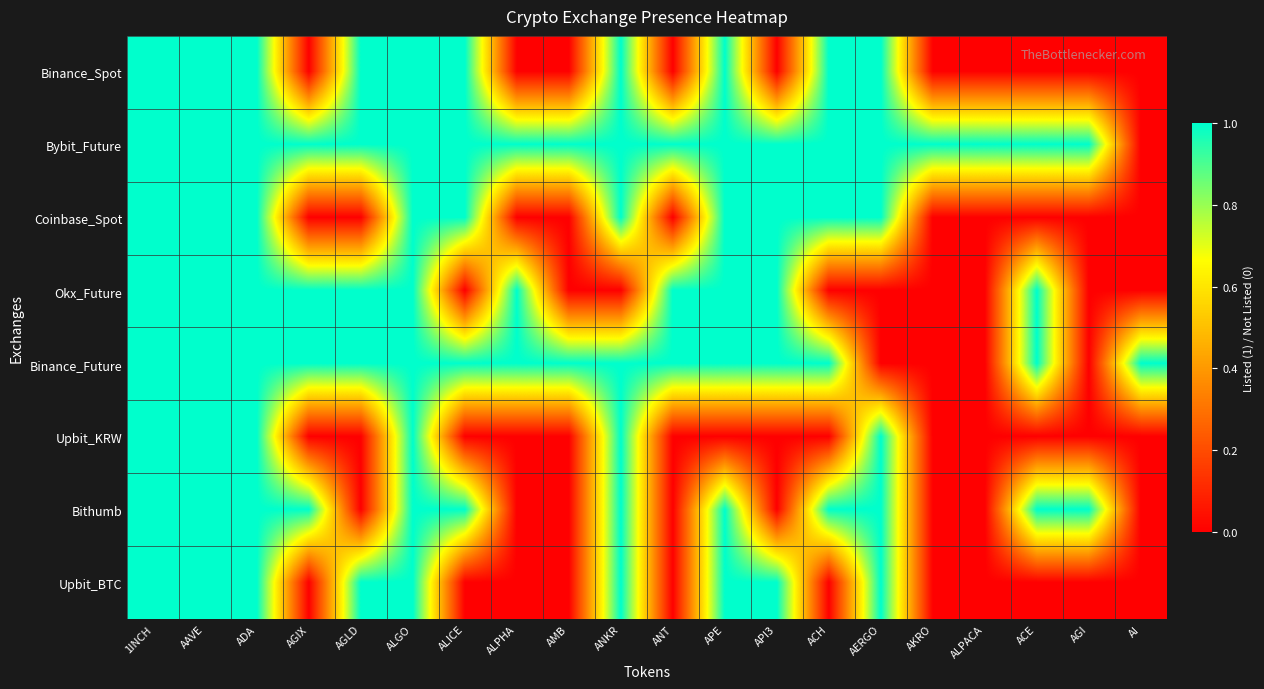

Reading right to left, extract all data points from this chart.

Binance_Spot: AI=0	AGI=0	ACE=0	ALPACA=0	AKRO=0	AERGO=1	ACH=1	API3=0	APE=1	ANT=0	ANKR=1	AMB=0	ALPHA=0	ALICE=1	ALGO=1	AGLD=1	AGIX=0	ADA=1	AAVE=1	1INCH=1
Bybit_Future: AI=0	AGI=1	ACE=1	ALPACA=1	AKRO=1	AERGO=1	ACH=1	API3=1	APE=1	ANT=1	ANKR=1	AMB=1	ALPHA=1	ALICE=1	ALGO=1	AGLD=1	AGIX=1	ADA=1	AAVE=1	1INCH=1
Coinbase_Spot: AI=0	AGI=0	ACE=0	ALPACA=0	AKRO=0	AERGO=1	ACH=1	API3=1	APE=1	ANT=0	ANKR=1	AMB=0	ALPHA=0	ALICE=1	ALGO=1	AGLD=0	AGIX=0	ADA=1	AAVE=1	1INCH=1
Okx_Future: AI=0	AGI=0	ACE=1	ALPACA=0	AKRO=0	AERGO=0	ACH=0	API3=1	APE=1	ANT=1	ANKR=0	AMB=0	ALPHA=1	ALICE=0	ALGO=1	AGLD=1	AGIX=1	ADA=1	AAVE=1	1INCH=1
Binance_Future: AI=1	AGI=0	ACE=1	ALPACA=0	AKRO=0	AERGO=0	ACH=1	API3=1	APE=1	ANT=1	ANKR=1	AMB=1	ALPHA=1	ALICE=1	ALGO=1	AGLD=1	AGIX=1	ADA=1	AAVE=1	1INCH=1
Upbit_KRW: AI=0	AGI=0	ACE=0	ALPACA=0	AKRO=0	AERGO=1	ACH=0	API3=0	APE=0	ANT=0	ANKR=1	AMB=0	ALPHA=0	ALICE=0	ALGO=1	AGLD=0	AGIX=0	ADA=1	AAVE=1	1INCH=1
Bithumb: AI=0	AGI=1	ACE=1	ALPACA=0	AKRO=0	AERGO=1	ACH=1	API3=0	APE=1	ANT=0	ANKR=1	AMB=0	ALPHA=0	ALICE=1	ALGO=1	AGLD=0	AGIX=1	ADA=1	AAVE=1	1INCH=1
Upbit_BTC: AI=0	AGI=0	ACE=0	ALPACA=0	AKRO=0	AERGO=1	ACH=0	API3=1	APE=1	ANT=0	ANKR=1	AMB=0	ALPHA=0	ALICE=0	ALGO=1	AGLD=1	AGIX=0	ADA=1	AAVE=1	1INCH=1